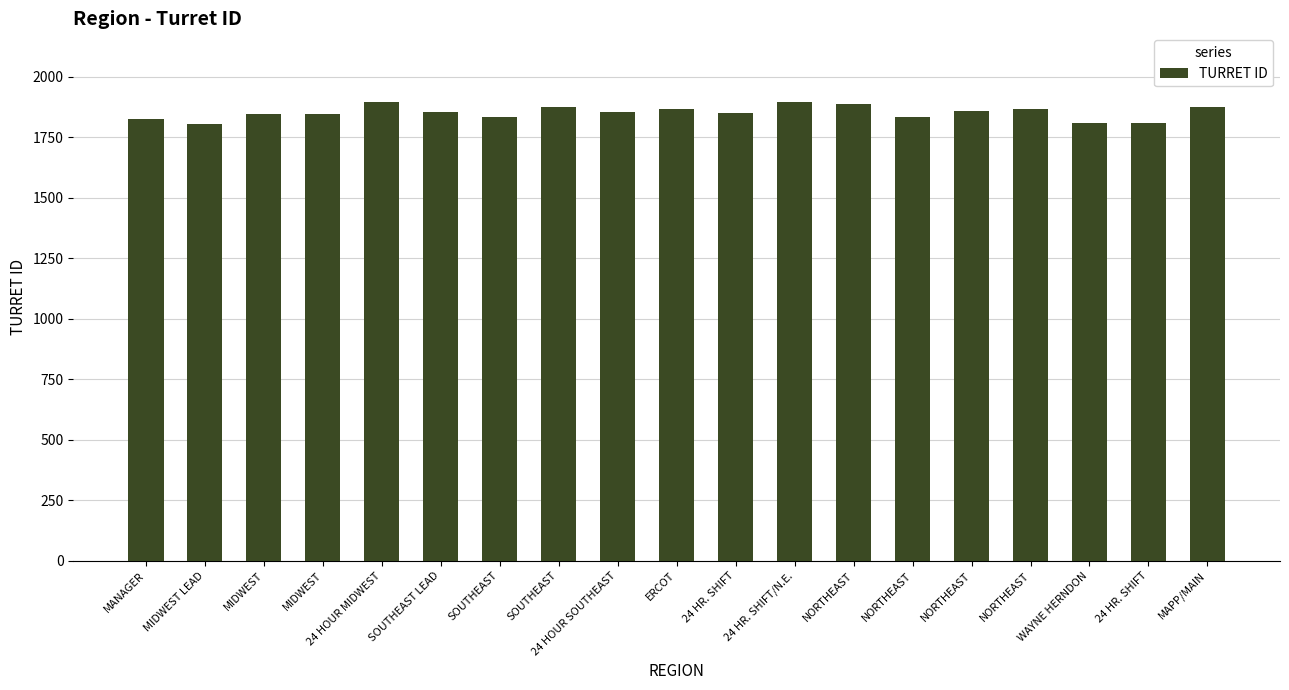

Which category has the lowest value across all series?

MIDWEST LEAD